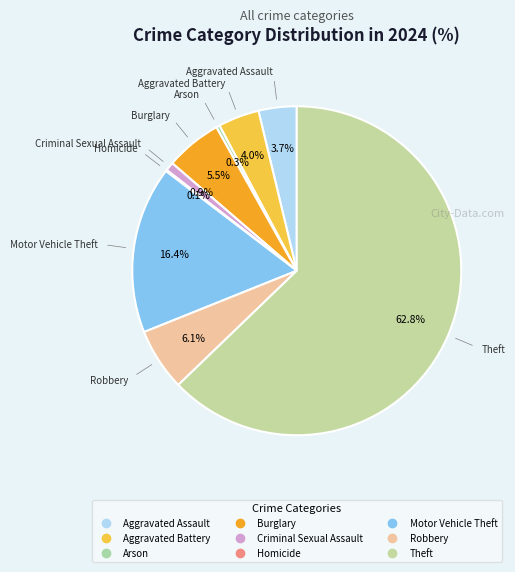

Combined, what portion of the pie is Burglary and Arson?

5.9%